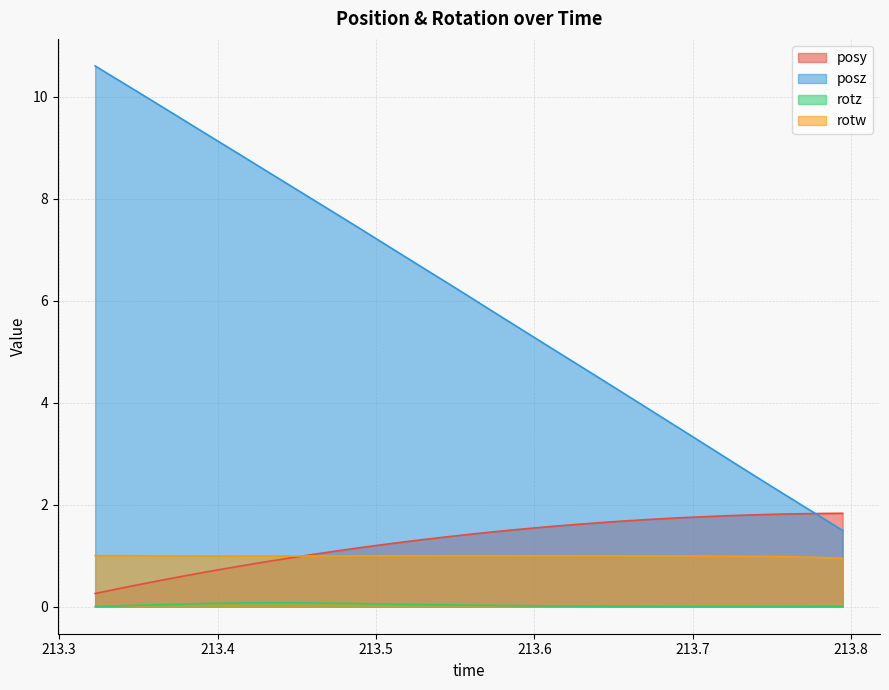

What is the maximum value for posy?

1.8